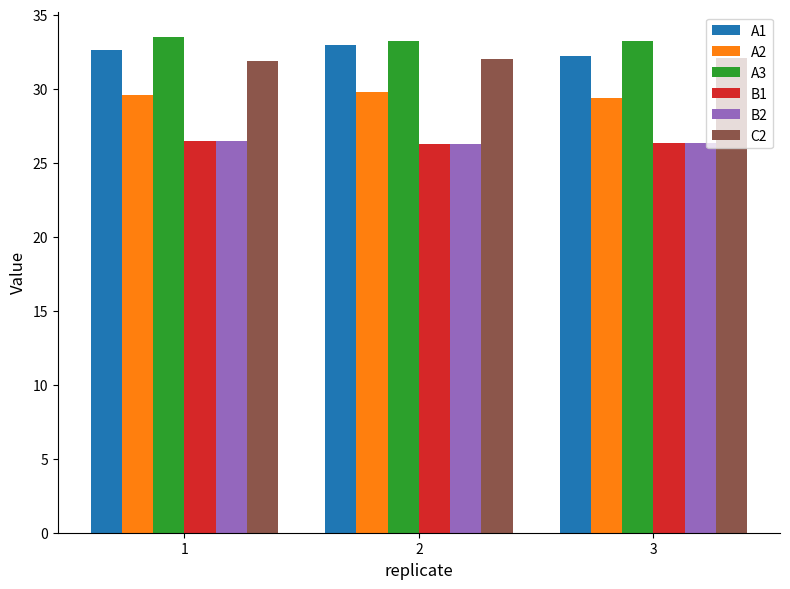

Is the value of A1 at 3 greater than the value of A3 at 2?

No